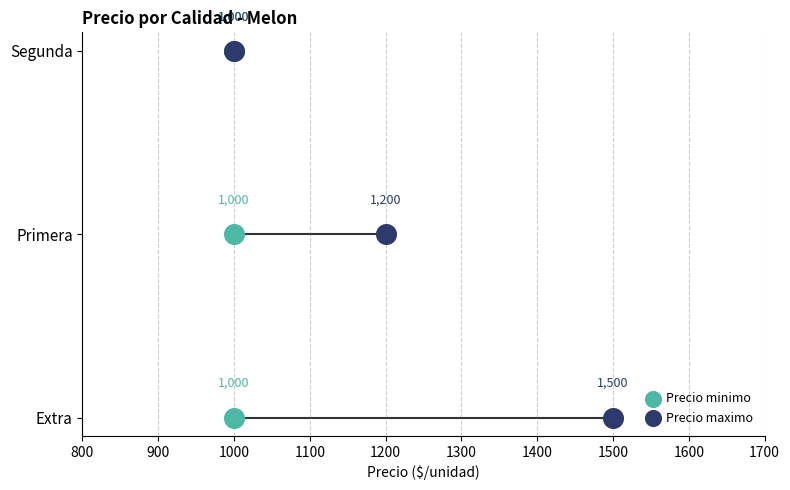

What are all the series names shown in the legend?

Precio minimo, Precio maximo